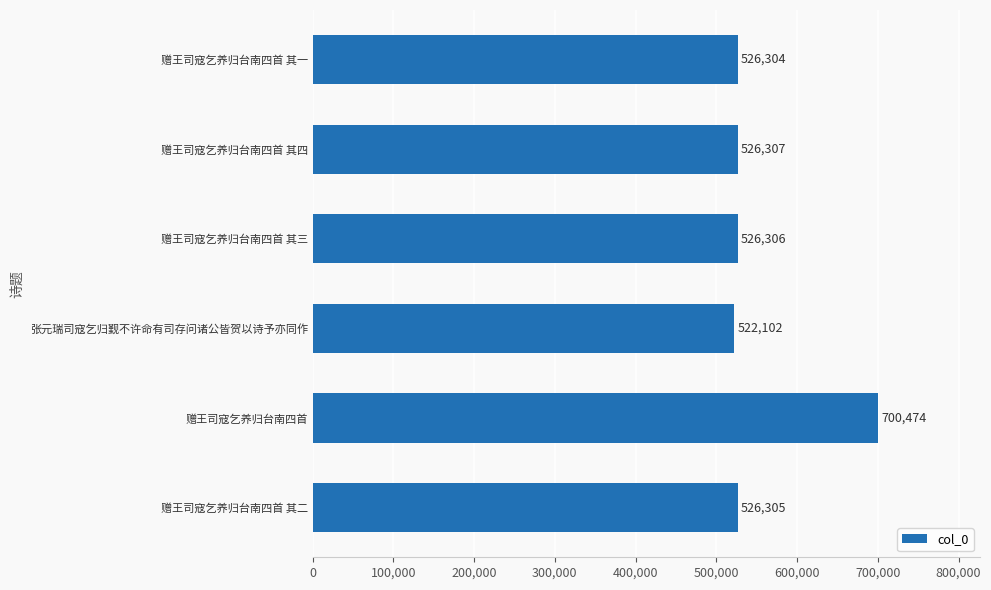

Which label corresponds to the largest value in the chart?

赠王司寇乞养归台南四首